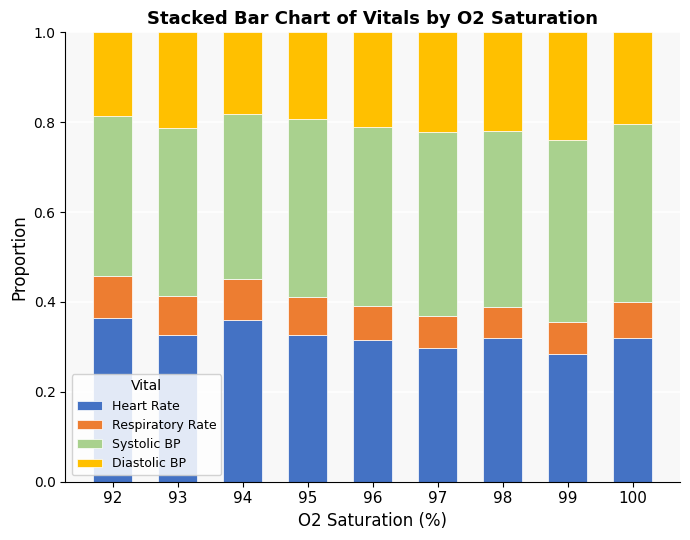

What is the total value across all series at 98?

1.0